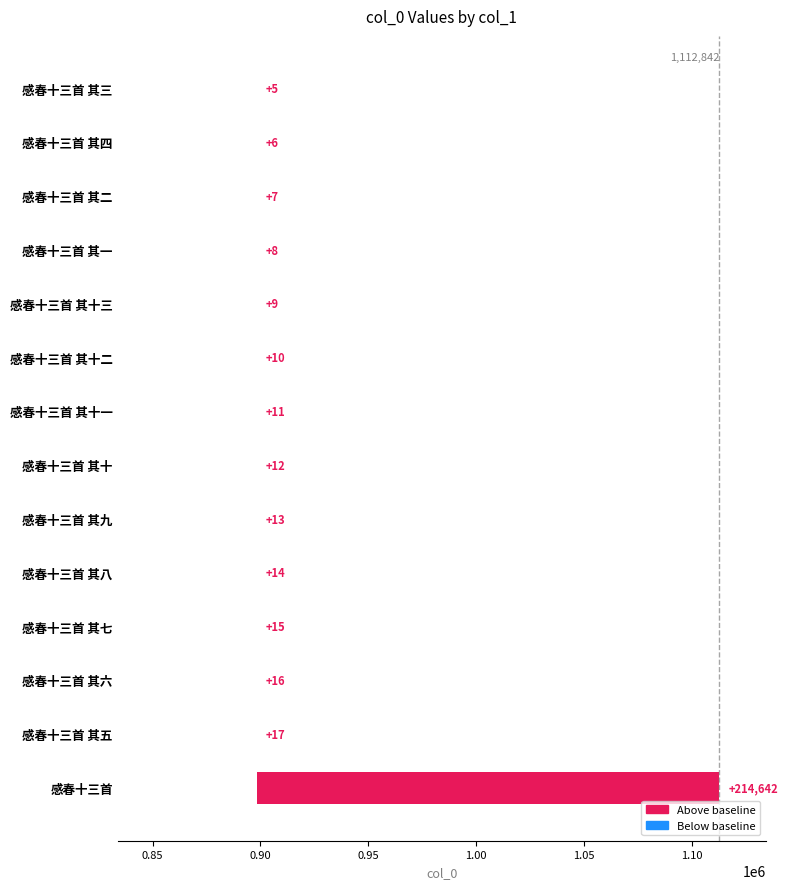

Between 感春十三首 其二 and 感春十三首 其十, which is larger?

感春十三首 其十